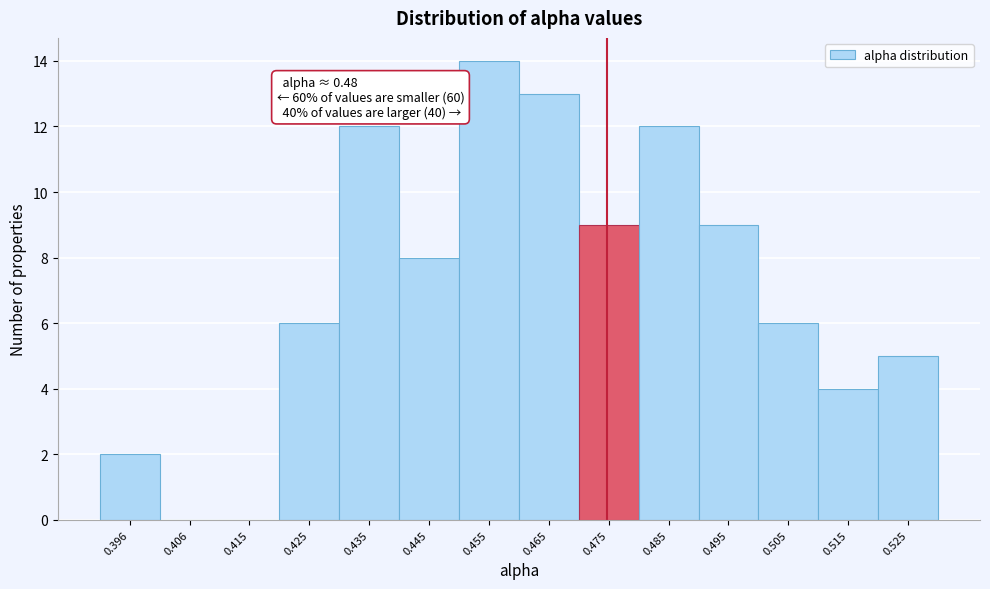

Reading right to left, what are all the values shown in this chart?

0.525=5	0.515=4	0.505=6	0.495=9	0.485=12	0.475=9	0.465=13	0.455=14	0.445=8	0.435=12	0.425=6	0.415=0	0.406=0	0.396=2